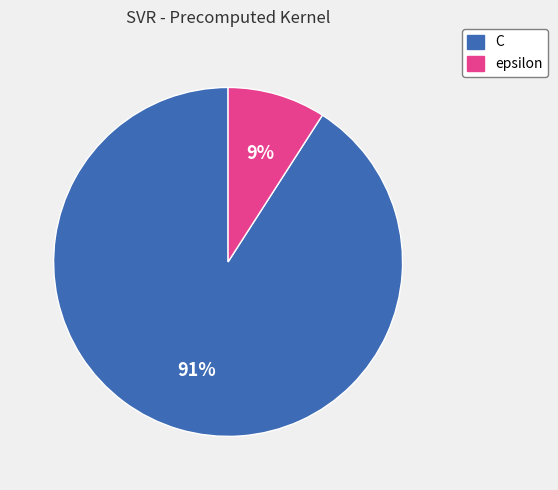

Rank the categories by value from highest to lowest.

C, epsilon